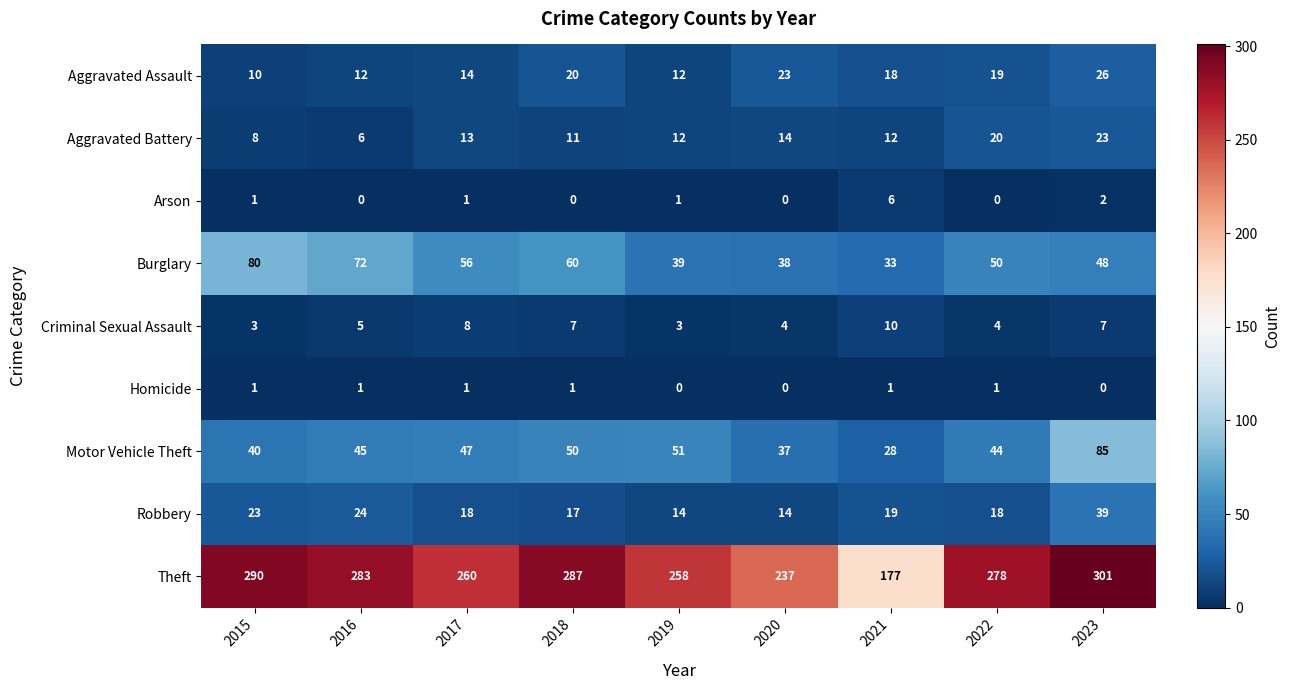

At which category is the sum across all series the highest?

2023